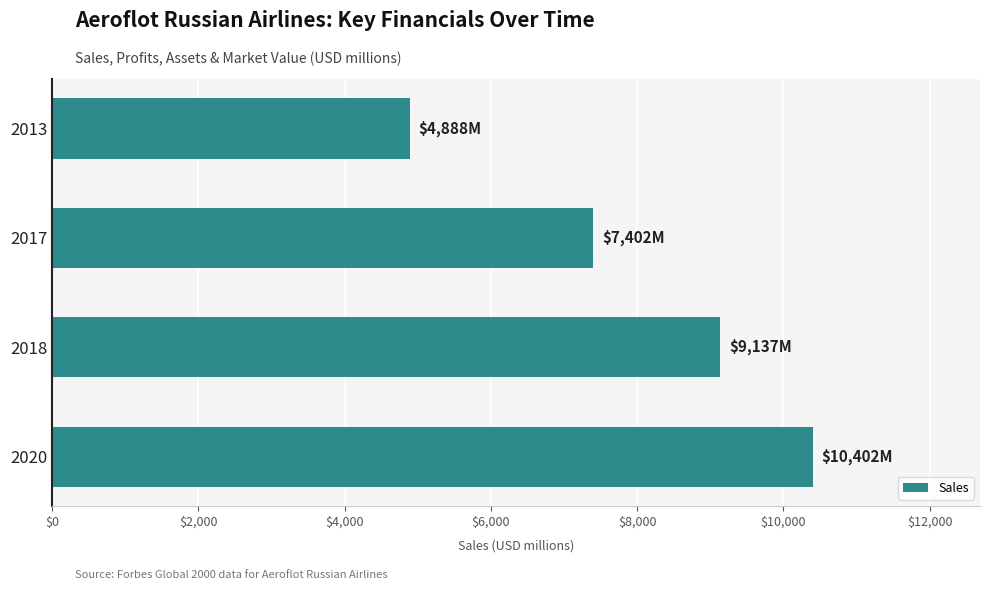

Reading bottom to top, list all the values displayed in this chart.

10402	9137	7402	4888